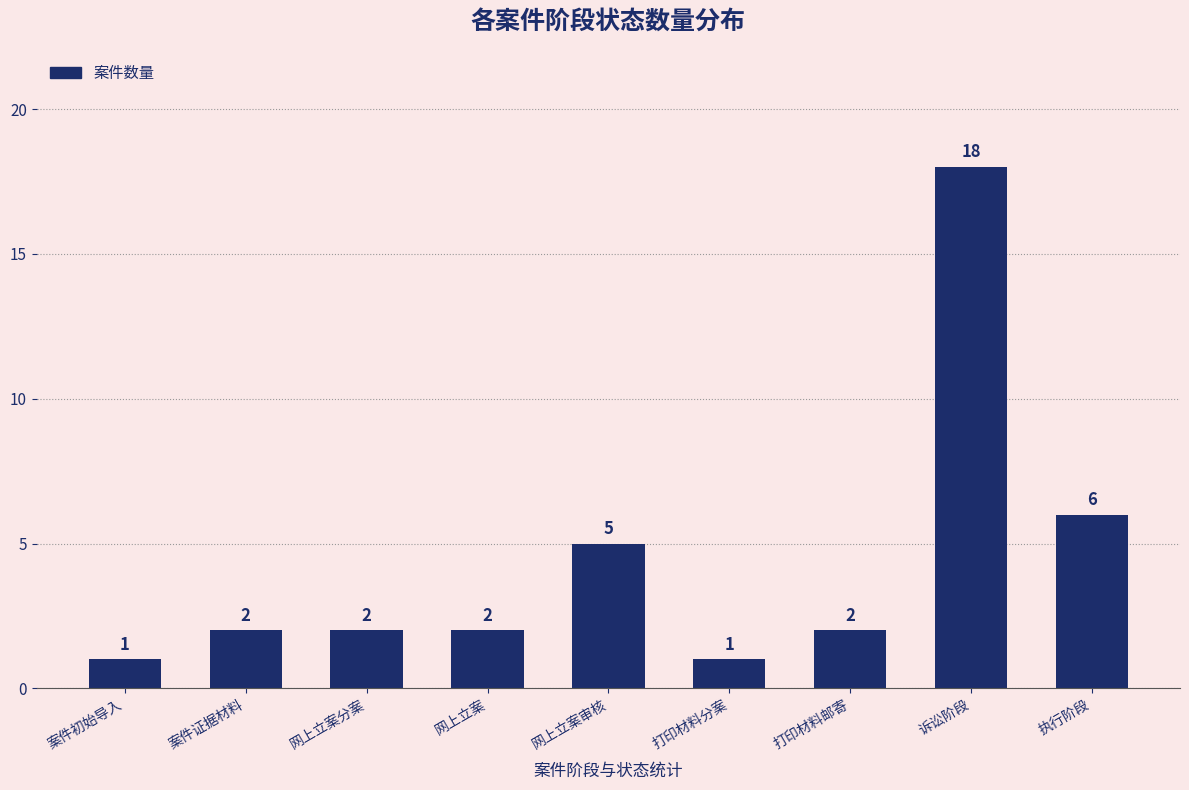

What position from the left is 执行阶段?

9